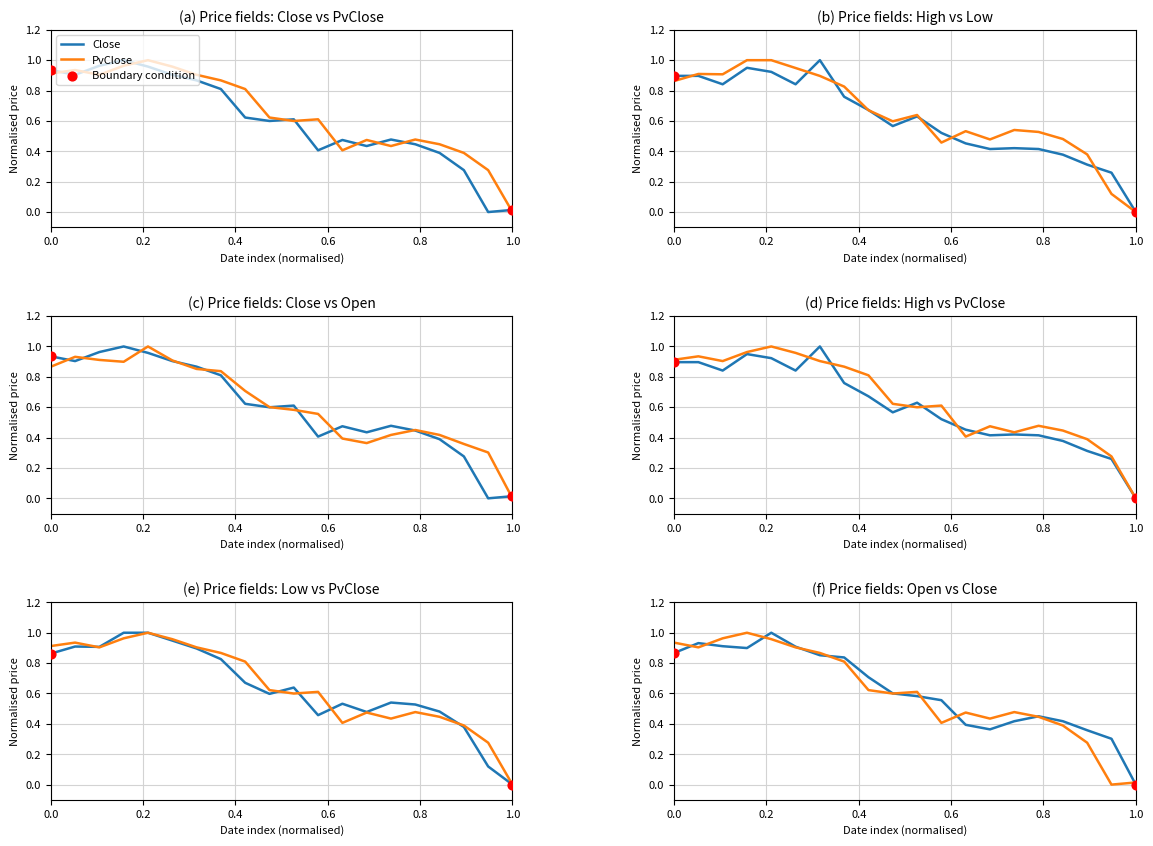

Which series has the widest spread of Y values?

Close